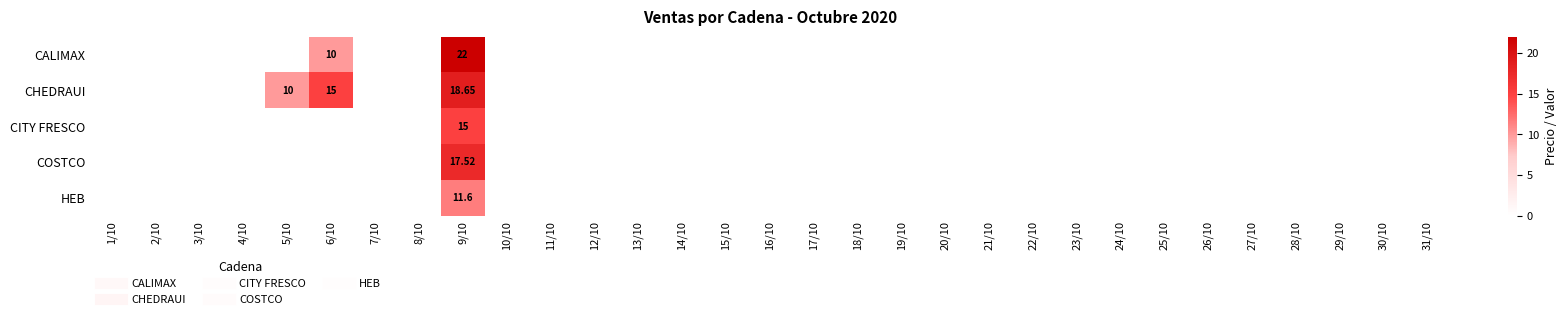

At how many categories does at least one series exceed 4?

3